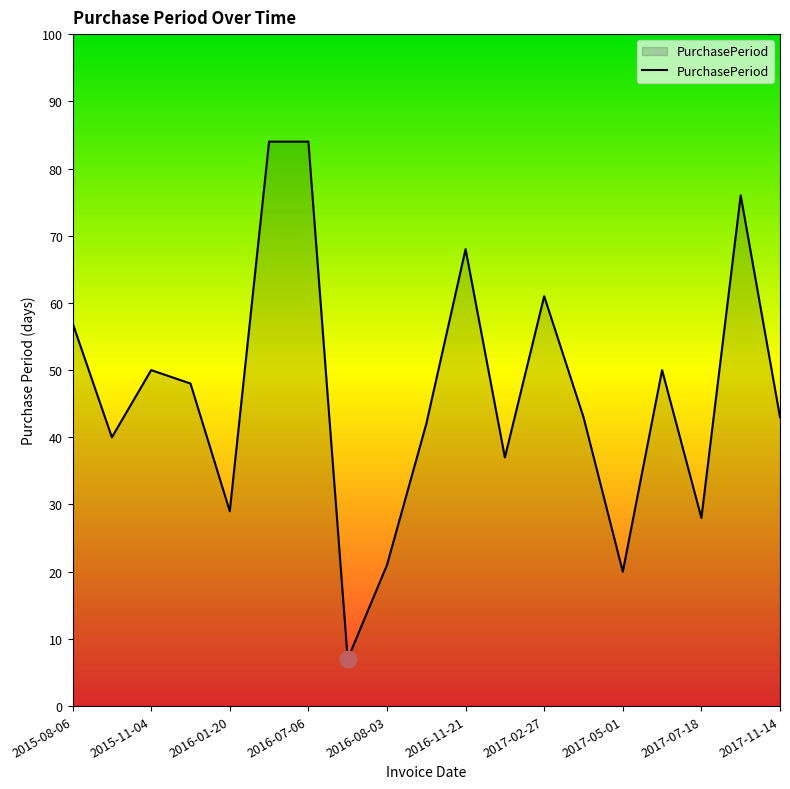

What is the maximum value shown in the chart?

84